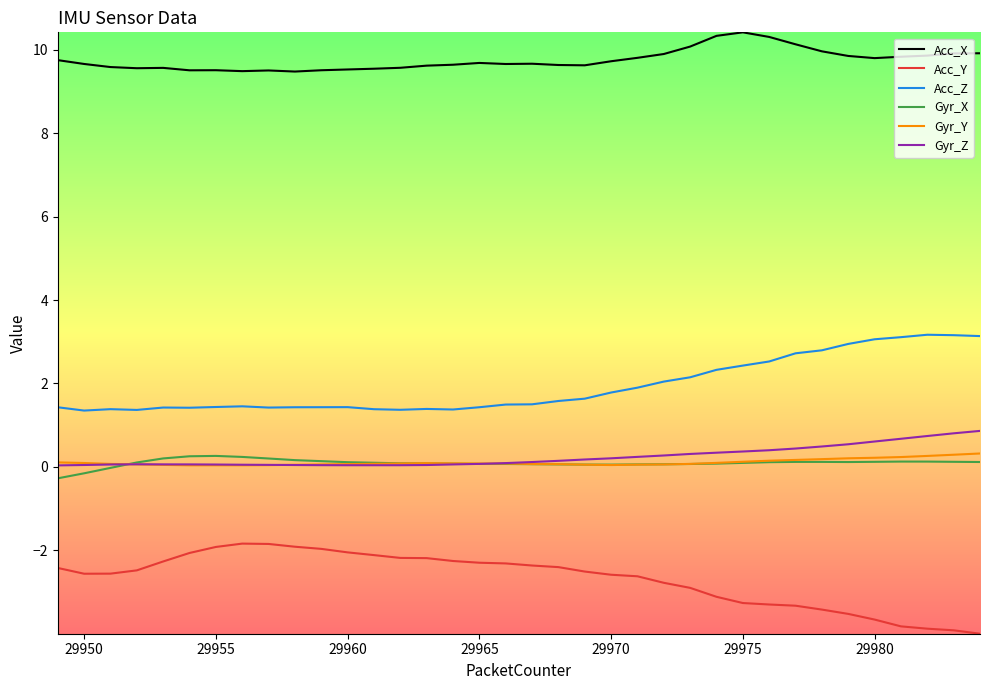

At how many categories does at least one series exceed 5?

36